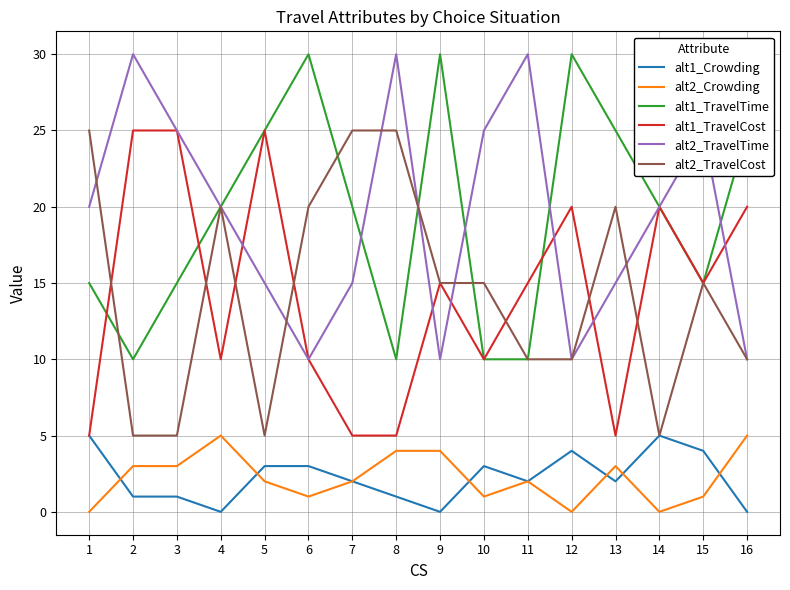

Which series changed the most between 14 and 15?

alt2_TravelCost